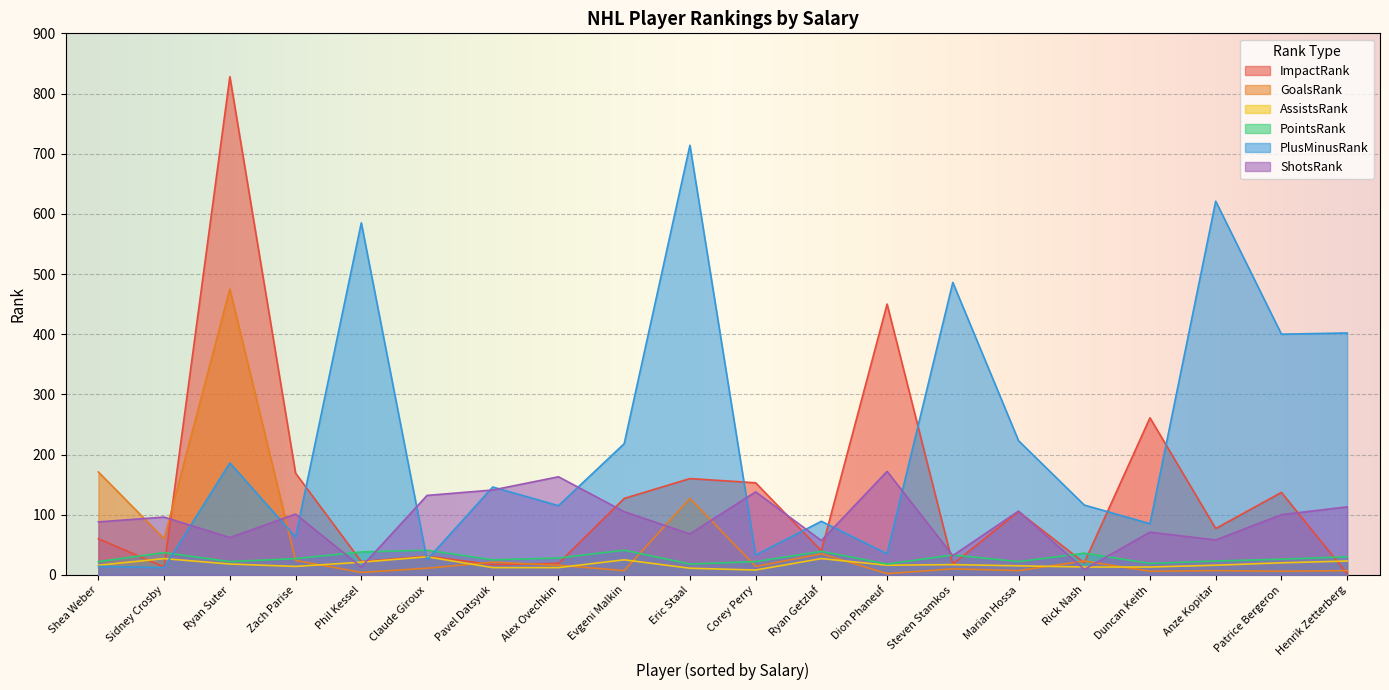

Which series ends up on top after the final intersection of ImpactRank and PlusMinusRank?

PlusMinusRank